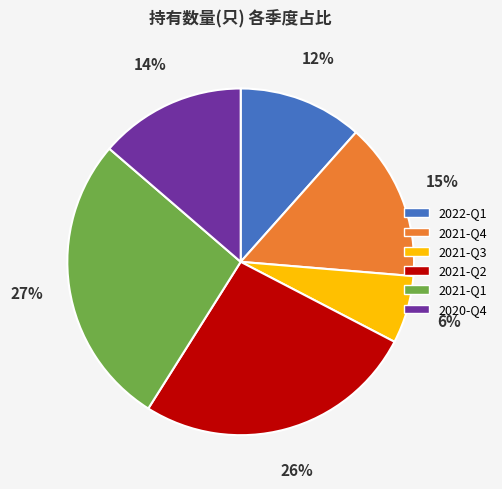

True or false: 2022-Q1 accounts for 12% of the total.

True